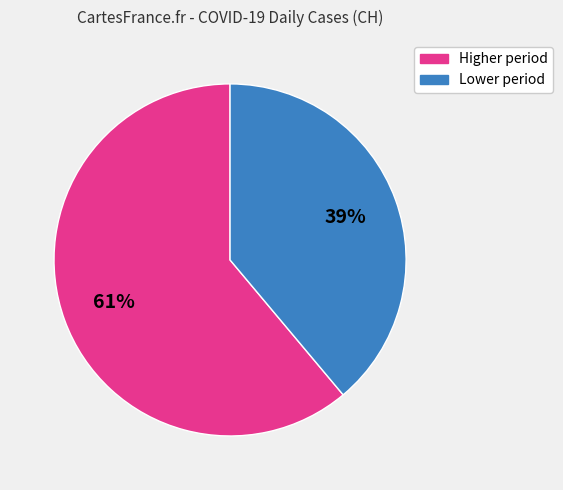

How many slices are in this pie chart?

2